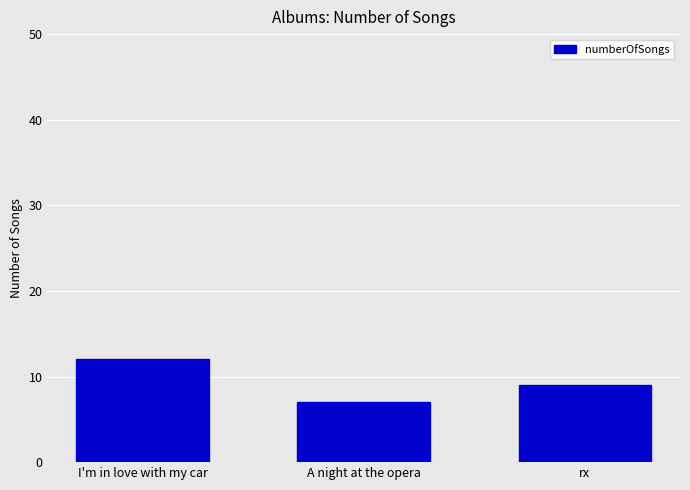

Which label corresponds to the largest value in the chart?

I'm in love with my car